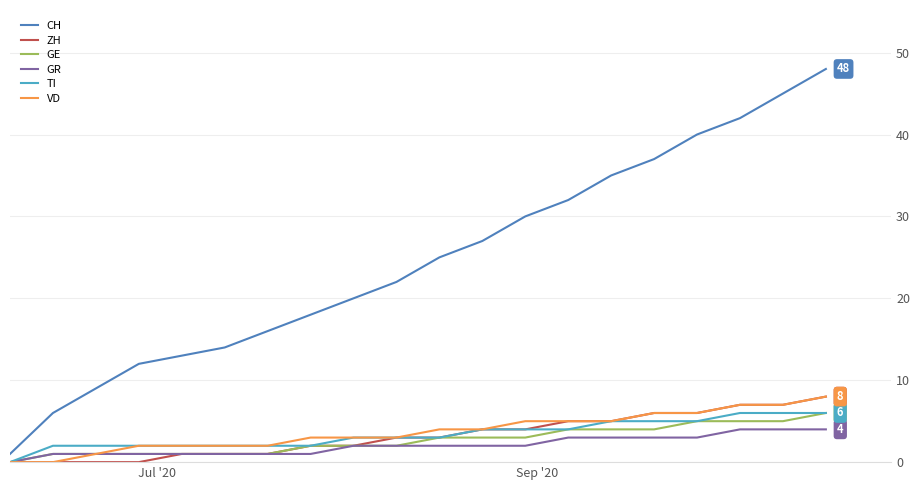

Which series has the largest total across all categories?

CH